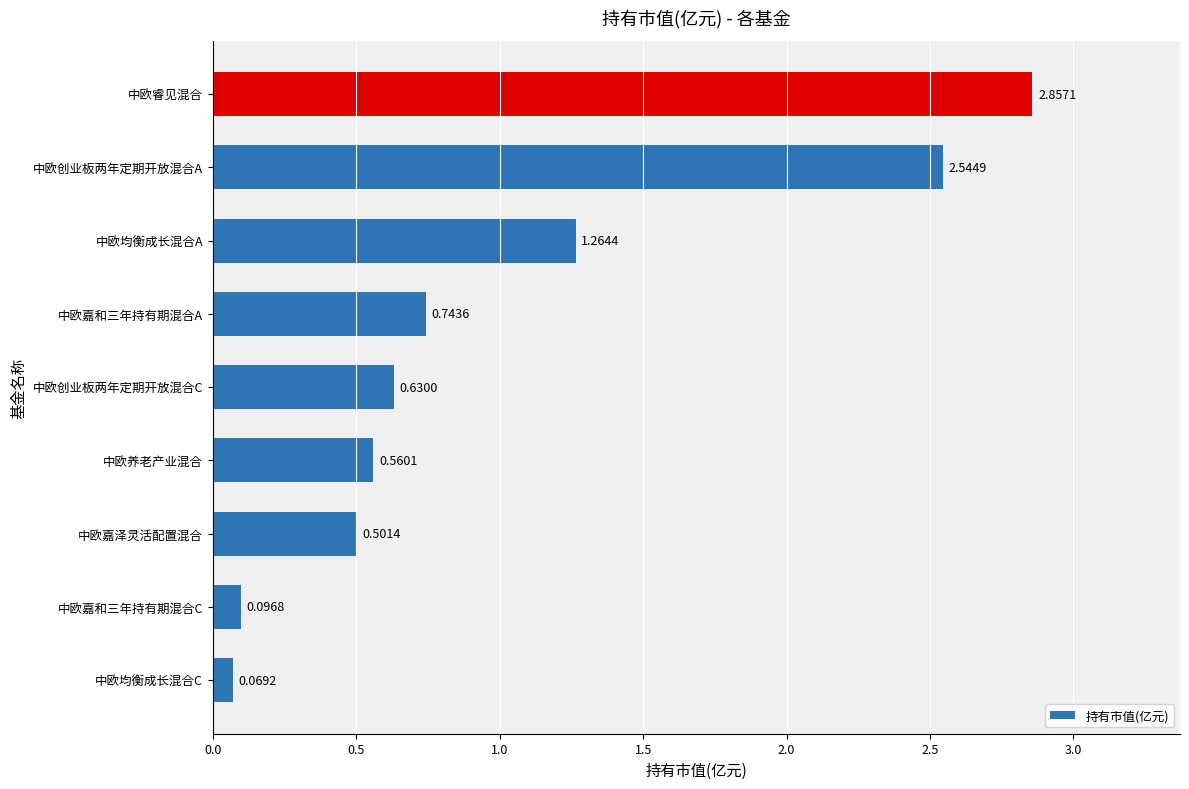

What is the sum of the values at 中欧均衡成长混合A and 中欧睿见混合?

4.1